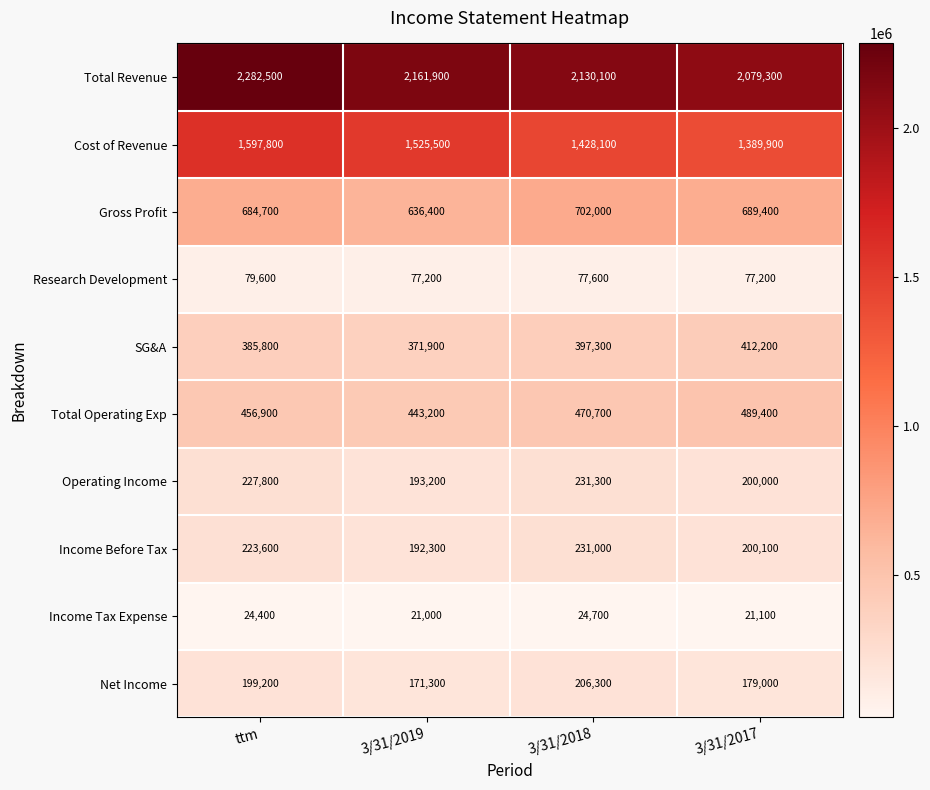

True or false: Total Operating Exp has a value of 443200 at 3/31/2019.

True